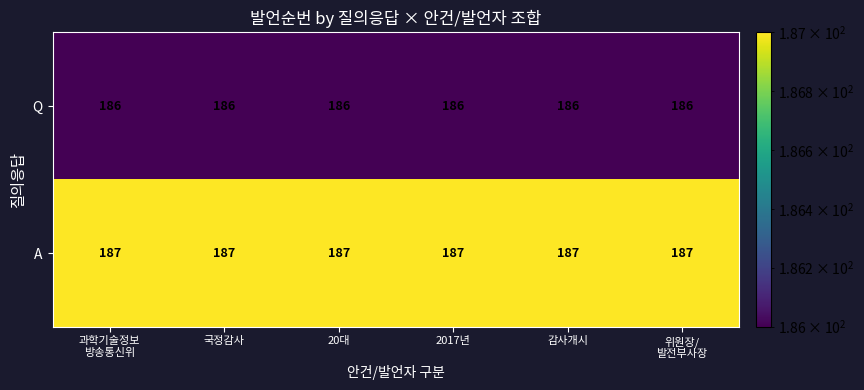

The value of A at 국정감사 is 92. True or false?

False